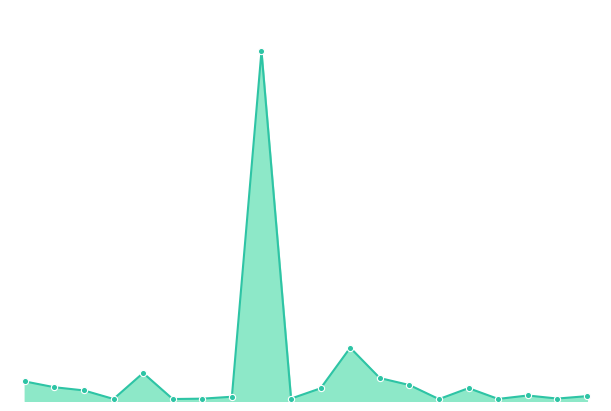

Is this an area chart (filled region under the line)?

Yes